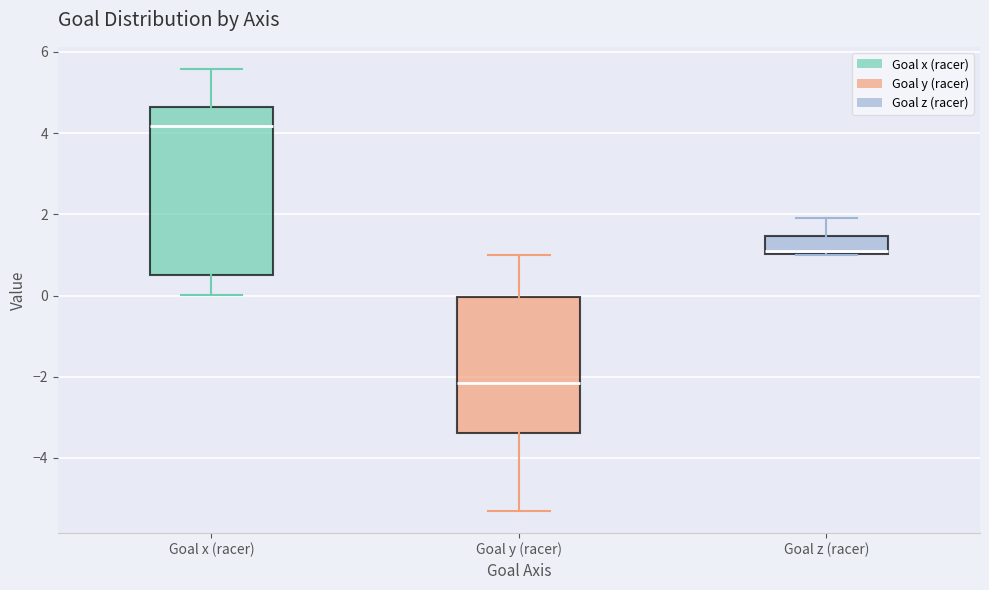

Reading left to right, read every box against the y-axis: the position of its median line, the range the box covers, and the ends of its whiskers. The values are not printed on the chart, so give them approximately, as read against the axis.

Goal x (racer): median 4.2, box 0.4 to 4.6, whiskers 0.0 to 5.6
Goal y (racer): median -2.2, box -3.4 to 0.0, whiskers -5.4 to 1.0
Goal z (racer): median 1.0 (just above the box's lower edge), box 1.0 to 1.4, whiskers 1.0 to 2.0